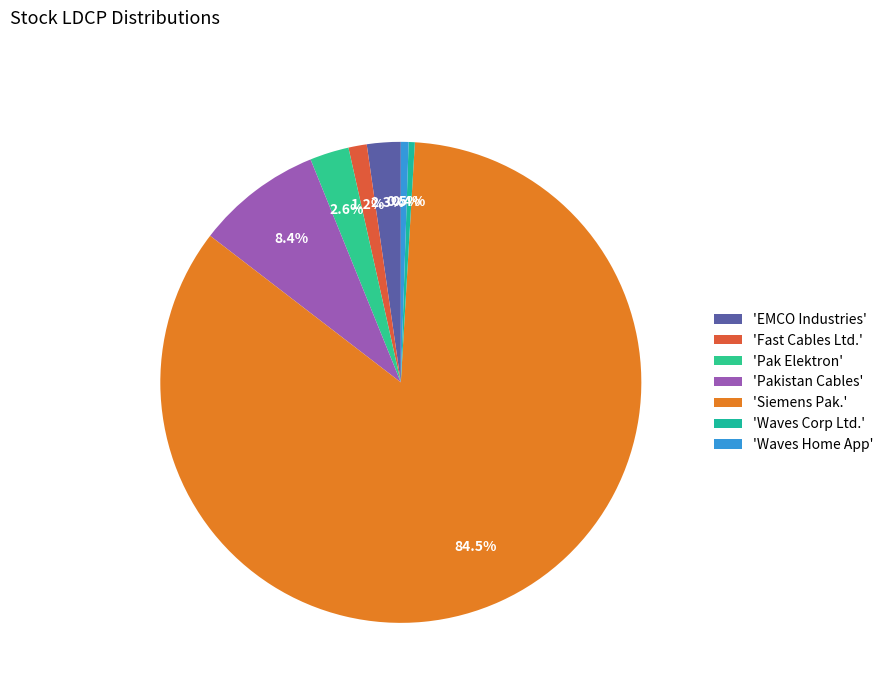

How many segments does this pie chart have?

7